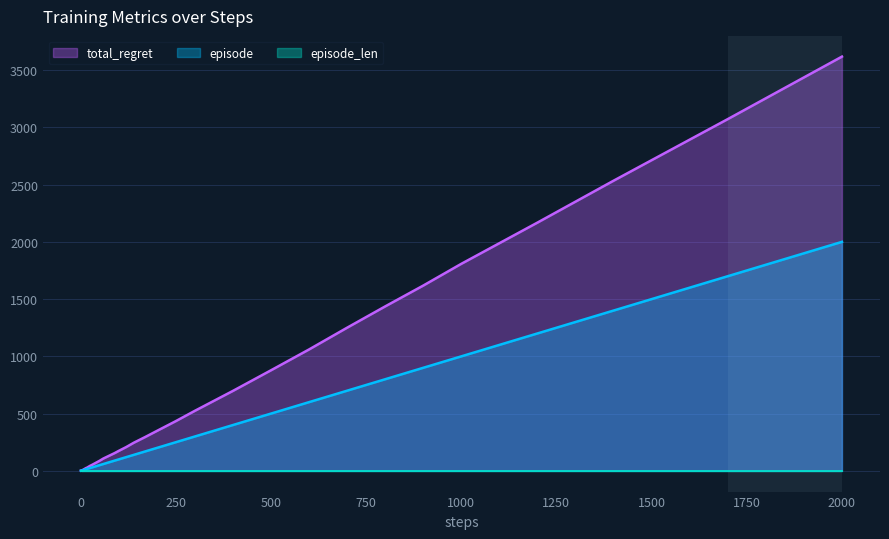

What is the highest value of the episode series?

2000